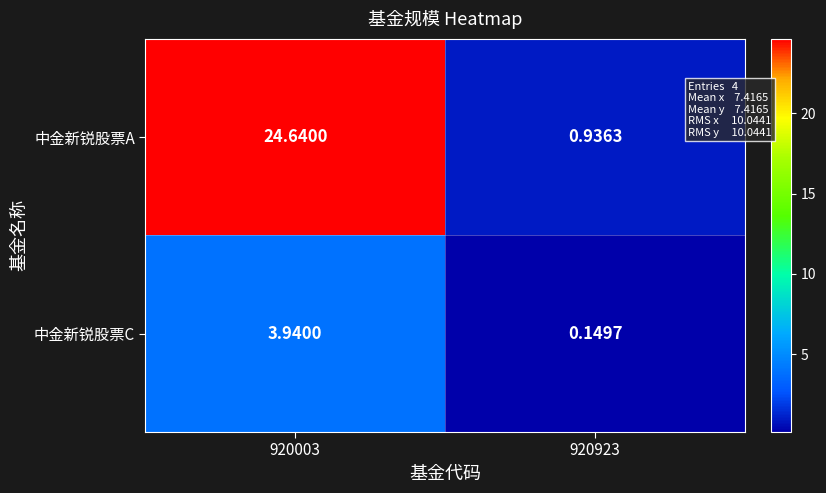

Between 920003 and 920923, which series saw the biggest shift?

中金新锐股票A